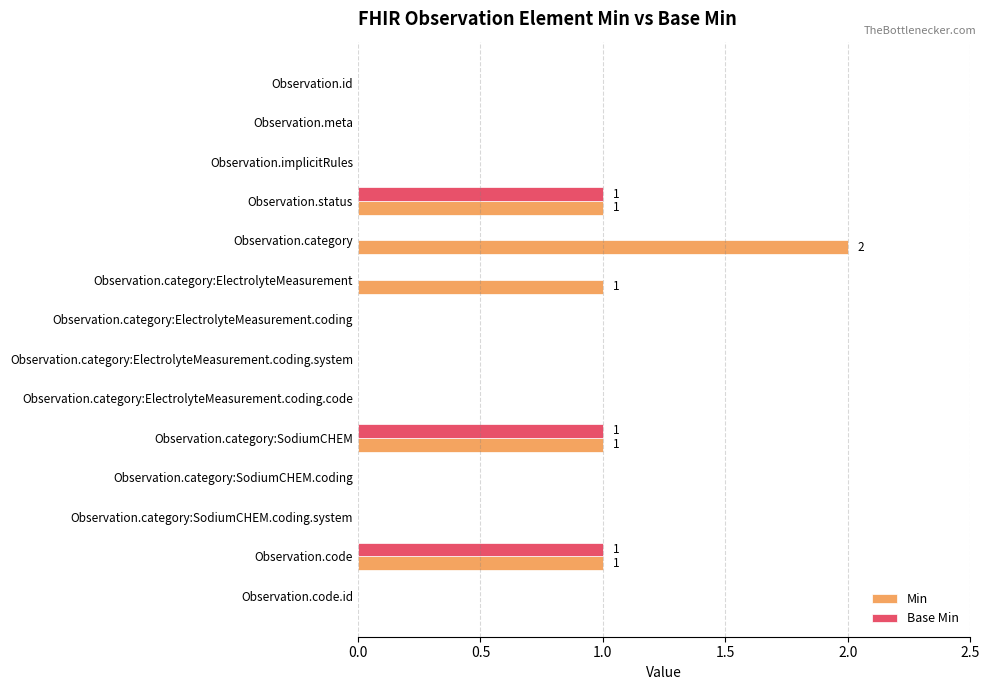

What is the sum of all Base Min values?

3